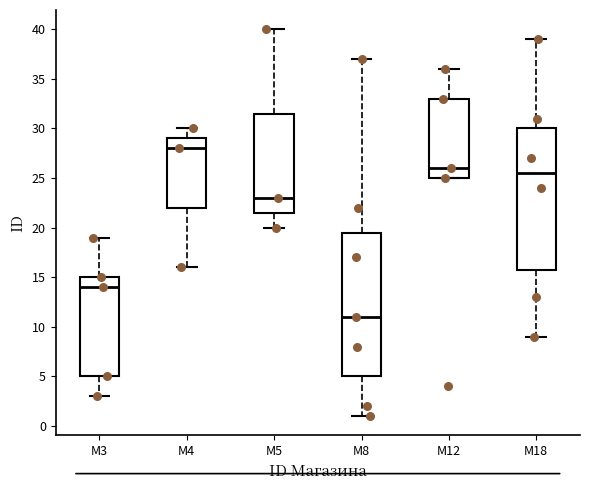

Reading left to right, transcribe this box plot: for each box, give where its median line is, the range the box spans, and where its two whiskers end, as read against the y-axis. The values are not printed on the chart, so give them approximately, as read against the axis.

М3: median 14.0, box 5.0 to 15.0, whiskers 3.0 to 19.0
М4: median 28.0, box 22.0 to 29.0, whiskers 16.0 to 30.0
М5: median 23.0, box 21.5 to 31.5, whiskers 20.0 to 40.0
М8: median 11.0, box 5.0 to 19.5, whiskers 1.0 to 37.0
М12: median 26.0, box 25.0 to 33.0, whiskers 25.0 to 36.0
М18: median 25.5, box 16.0 to 30.0, whiskers 9.0 to 39.0